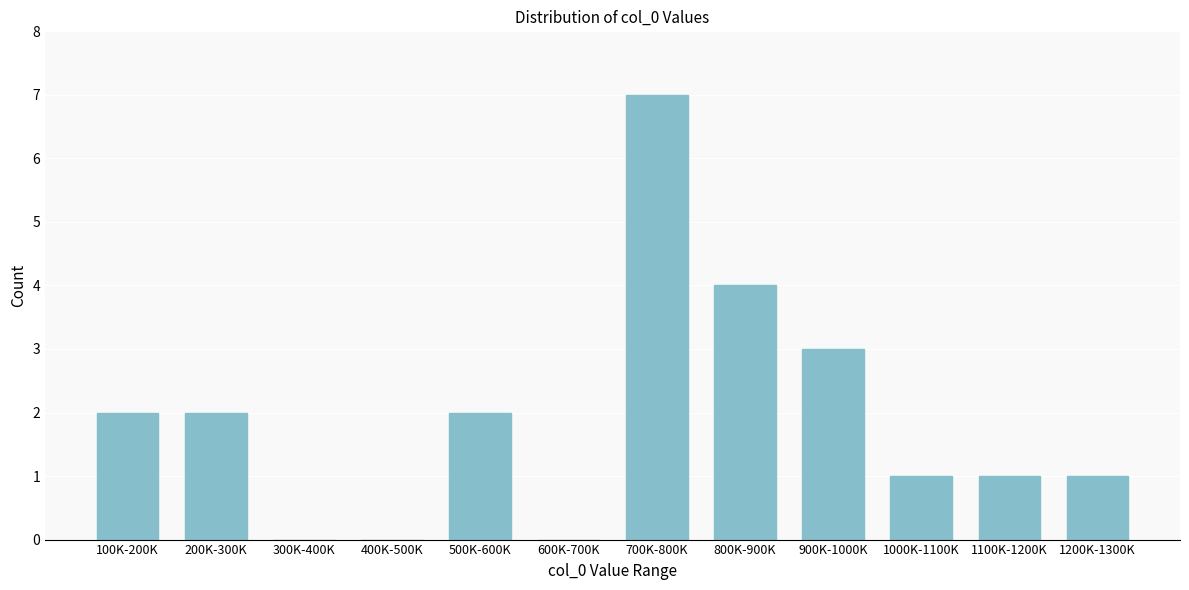

Reading right to left, extract all data points from this chart.

1200K-1300K=1	1100K-1200K=1	1000K-1100K=1	900K-1000K=3	800K-900K=4	700K-800K=7	600K-700K=0	500K-600K=2	400K-500K=0	300K-400K=0	200K-300K=2	100K-200K=2